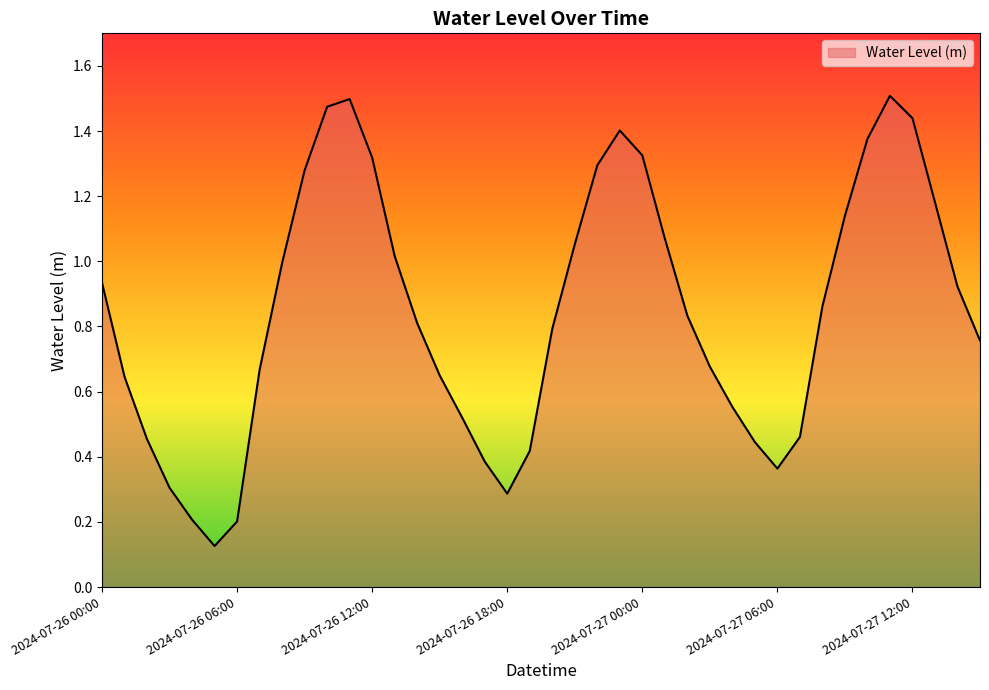

How many interior local peaks (higher than both neighbors) does the data have?

3